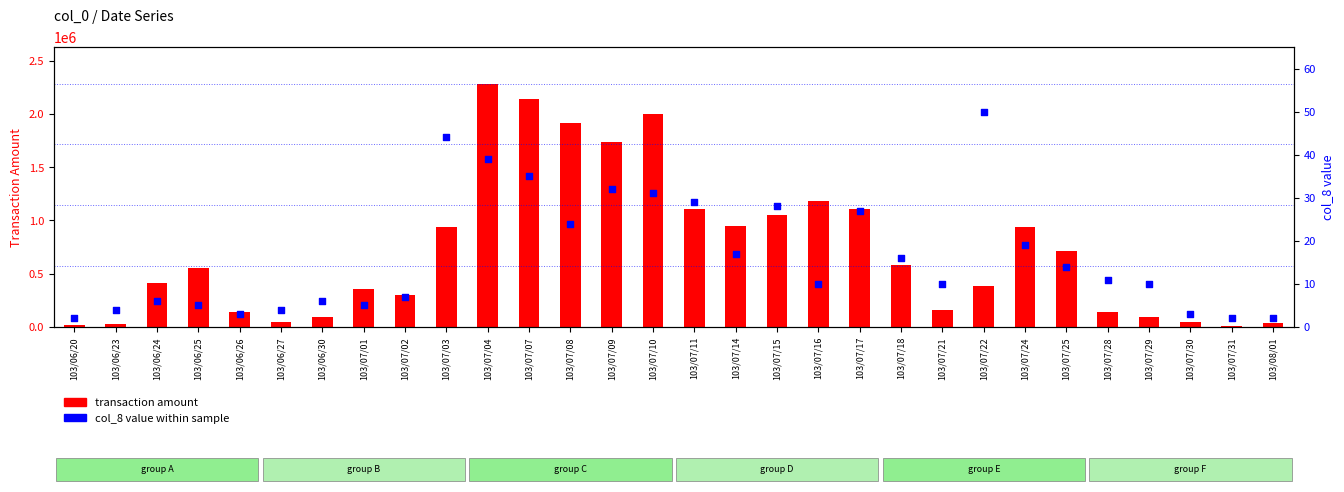

Is the value of transaction amount at 103/07/08 greater than the value of col_8 value at 103/06/30?

Yes